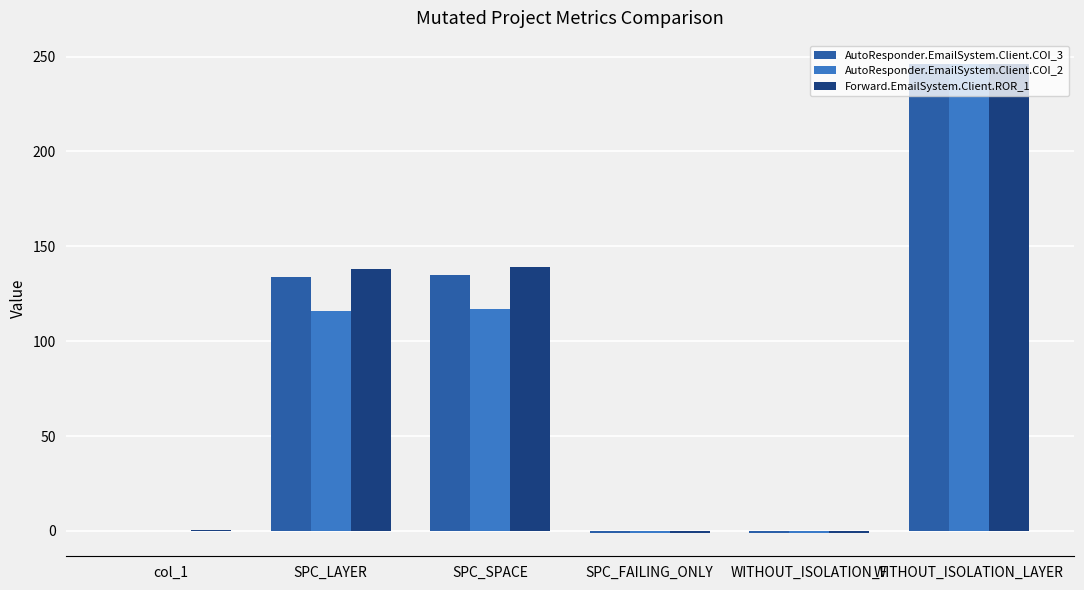

The value of AutoResponder.EmailSystem.Client.COI_2 at WITHOUT_ISOLATION_LAYER is 246.0. True or false?

True